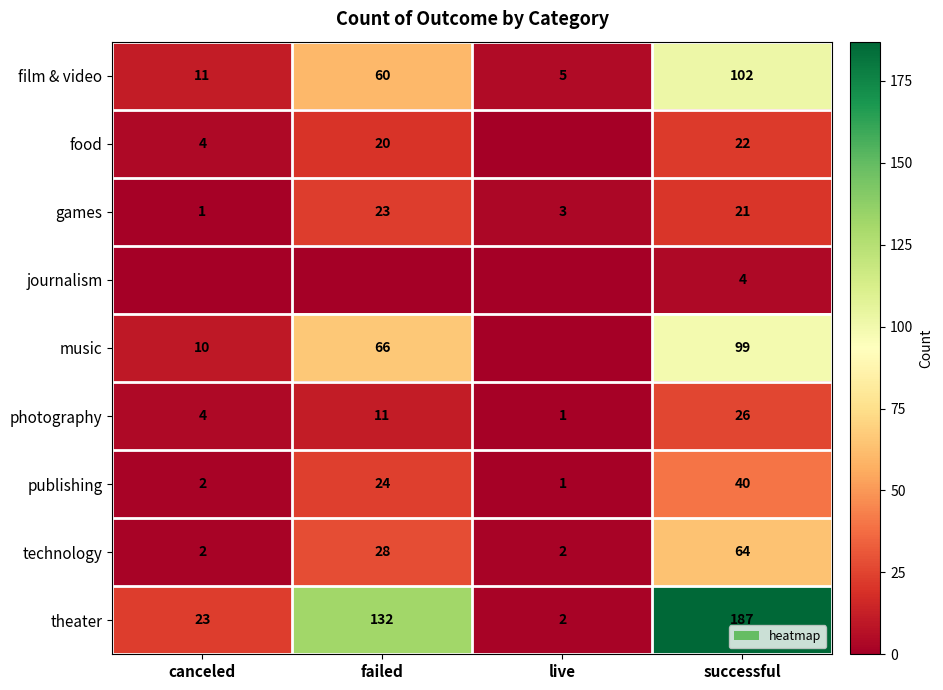

What is the maximum value for games?

23